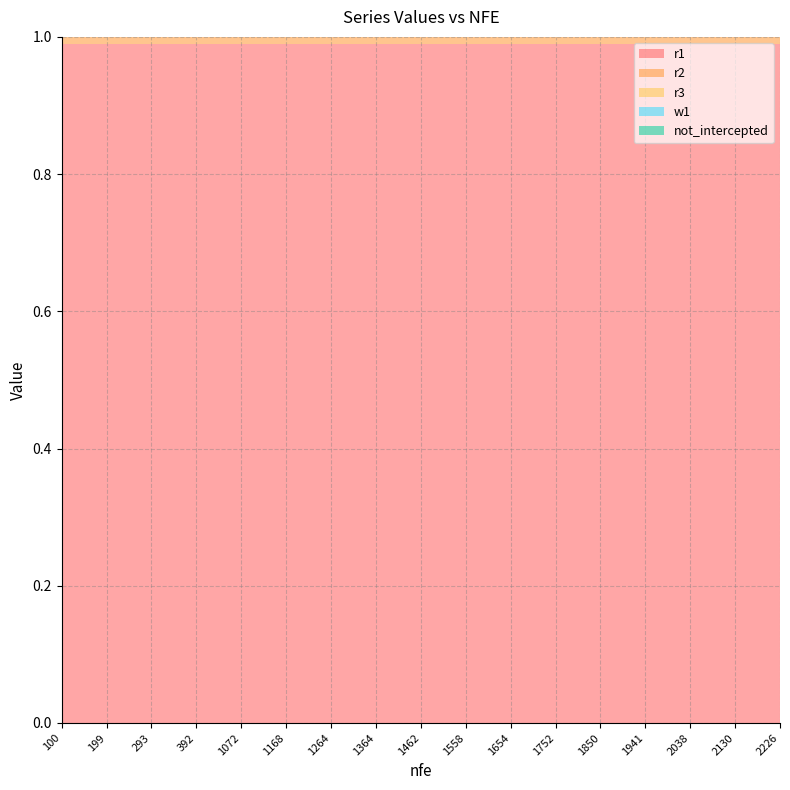

Reading right to left, list all the values displayed in this chart.

r1: 2226=1.0	2130=1.0	2038=1.0	1941=1.0	1850=1.0	1752=1.0	1654=1.0	1558=1.0	1462=1.0	1364=1.0	1264=1.0	1168=1.0	1072=1.0	392=1.0	293=1.0	199=1.0	100=1.0
r2: 2226=0.7	2130=0.7	2038=0.7	1941=0.7	1850=0.7	1752=0.7	1654=0.7	1558=0.7	1462=0.7	1364=0.7	1264=0.7	1168=0.7	1072=0.7	392=0.7	293=0.7	199=0.7	100=0.7
r3: 2226=0.8	2130=0.8	2038=0.8	1941=0.8	1850=0.8	1752=0.8	1654=0.8	1558=0.8	1462=0.8	1364=0.8	1264=0.8	1168=0.8	1072=0.8	392=0.8	293=0.8	199=0.8	100=0.8
w1: 2226=0.8	2130=0.8	2038=0.8	1941=0.8	1850=0.8	1752=0.8	1654=0.8	1558=0.8	1462=0.8	1364=0.8	1264=0.8	1168=0.8	1072=0.8	392=0.8	293=0.8	199=0.8	100=0.8
not_intercepted: 2226=0.4	2130=0.4	2038=0.4	1941=0.4	1850=0.4	1752=0.4	1654=0.4	1558=0.4	1462=0.4	1364=0.4	1264=0.4	1168=0.4	1072=0.4	392=0.4	293=0.4	199=0.4	100=0.4